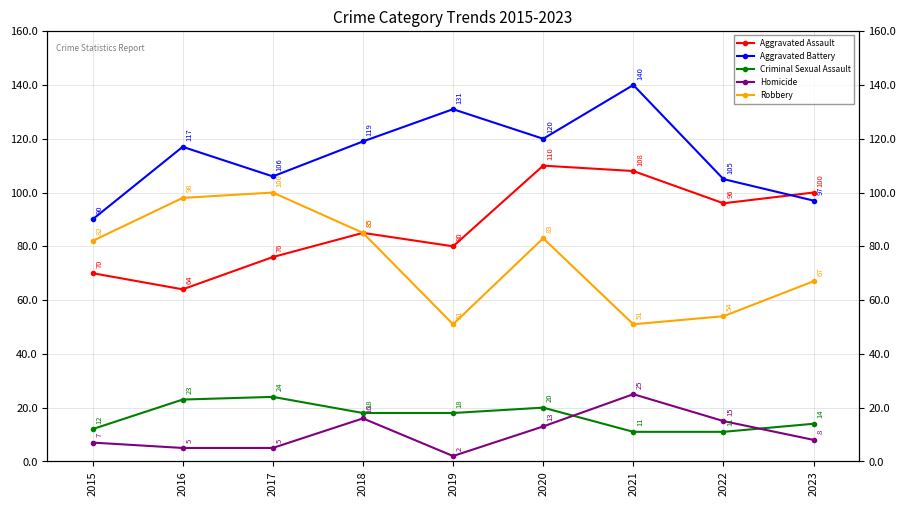

True or false: Aggravated Assault and Homicide intersect in this chart.

False